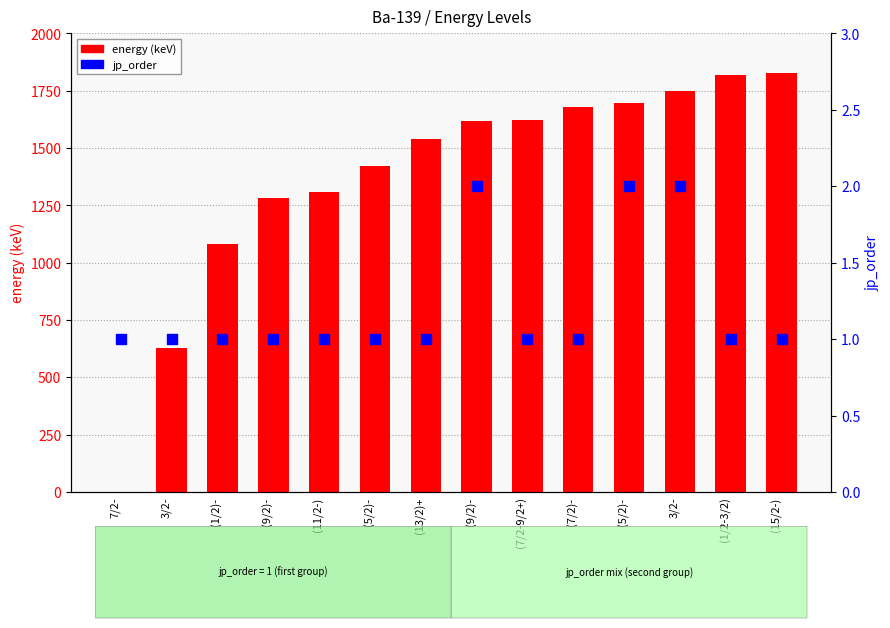

Is the value of jp_order at (1/2-3/2) greater than the value of energy (keV) at (1/2)-?

No